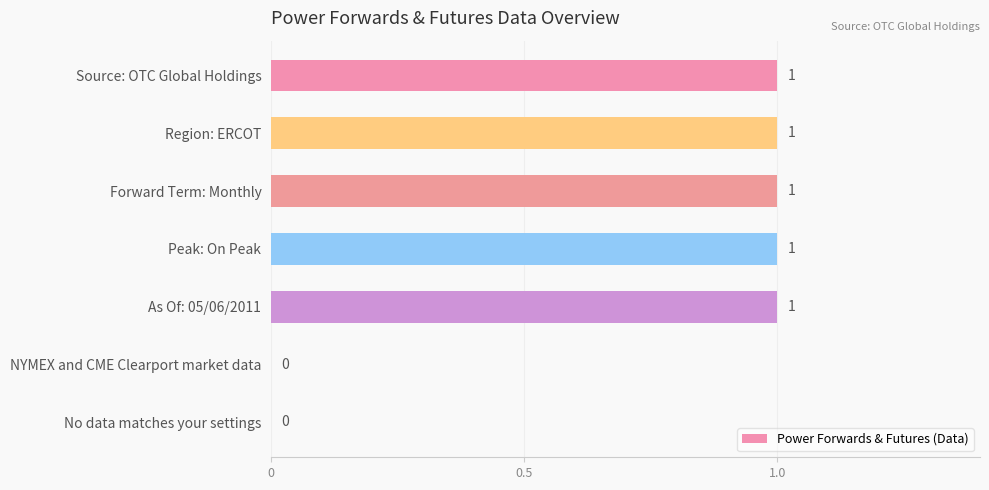

Reading top to bottom, list all the values displayed in this chart.

Source: OTC Global Holdings=1	Region: ERCOT=1	Forward Term: Monthly=1	Peak: On Peak=1	As Of: 05/06/2011=1	NYMEX and CME Clearport market data=0	No data matches your settings=0